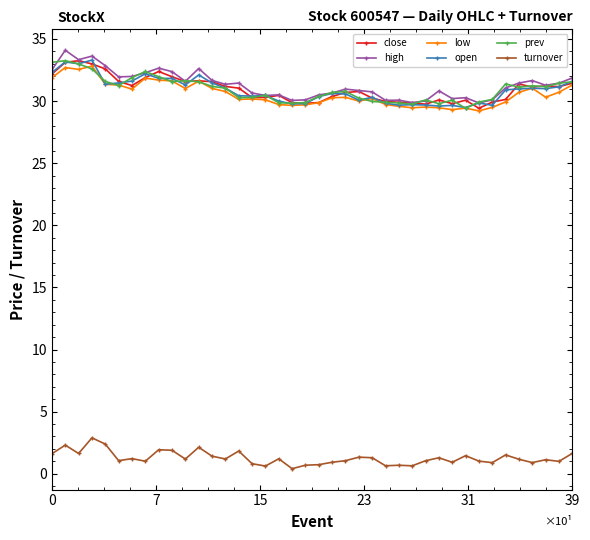

True or false: low and turnover intersect in this chart.

False